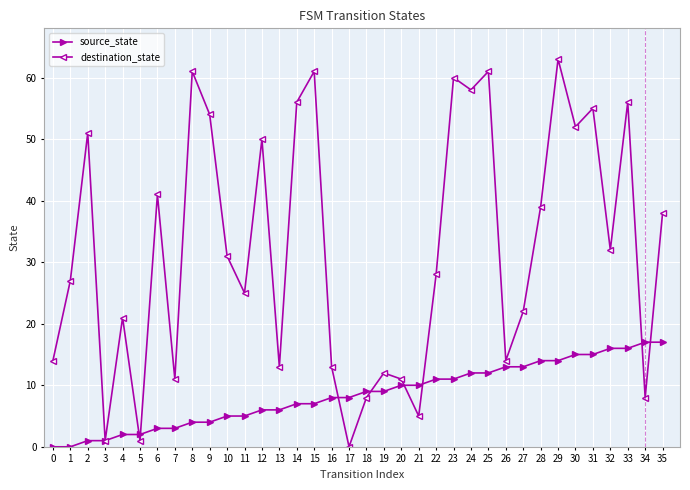

Which series changed the most between 1 and 6?

destination_state